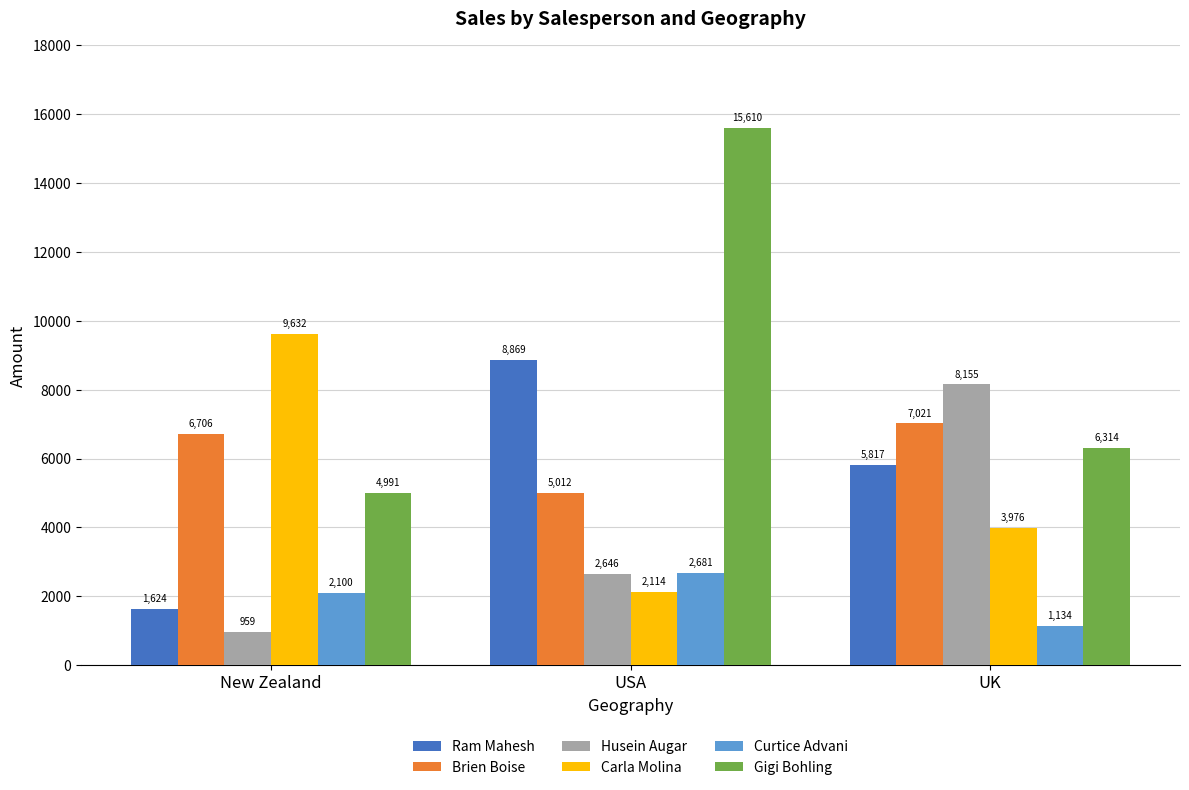

What is the maximum value for Husein Augar?

8155